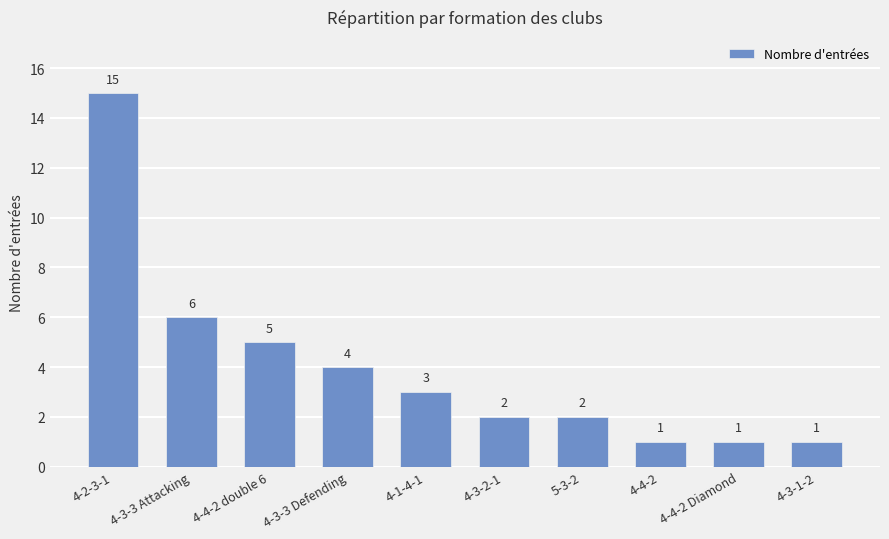

Which label corresponds to the largest value in the chart?

4-2-3-1